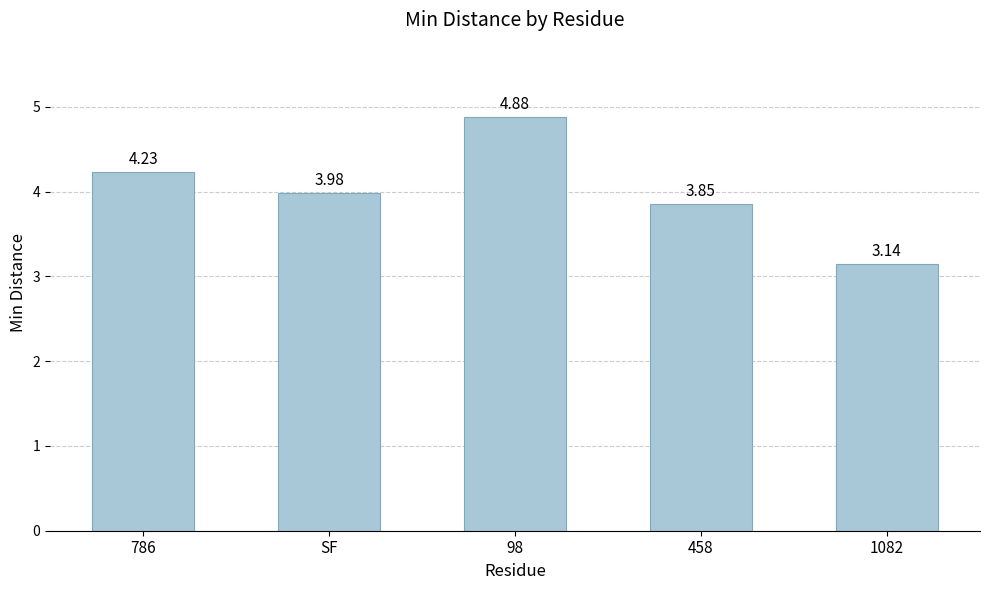

What is the sum of the values at 786 and SF?

8.2